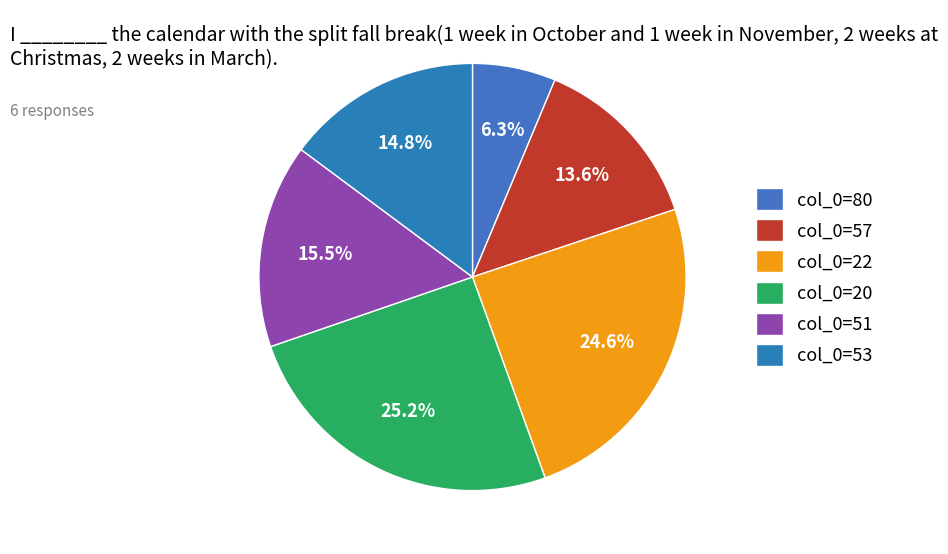

Count the number of slices in the pie.

6